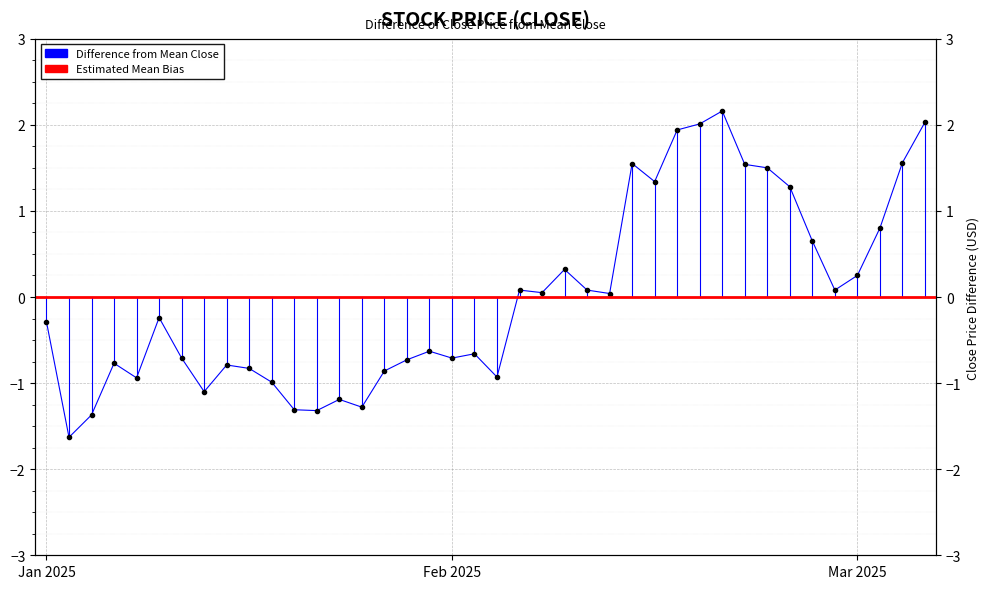

Is it true that the value at 29 is 2.0?

True